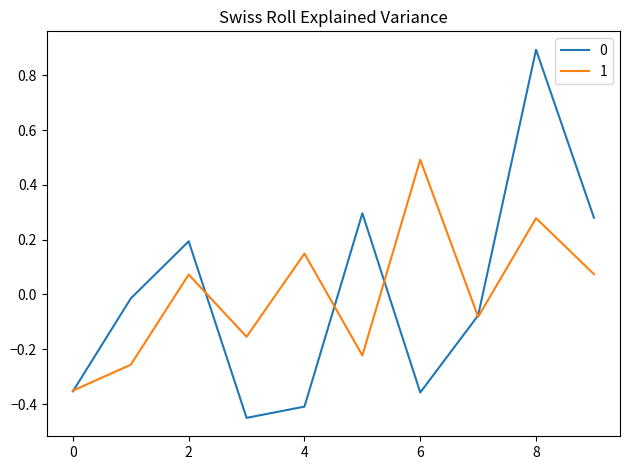

What is the difference between the maximum and second lowest values in the 0 series?

1.3